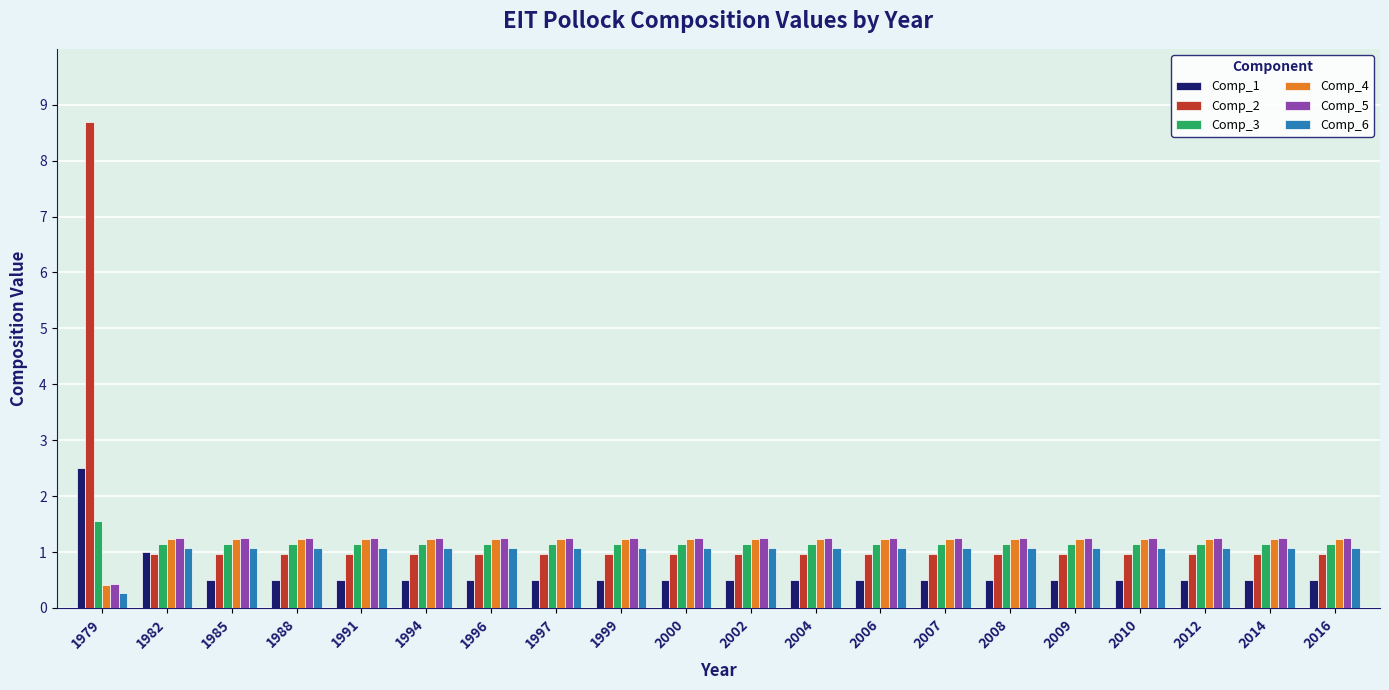

What is the value of the Comp_3 bar at the 12th from the left?

1.2